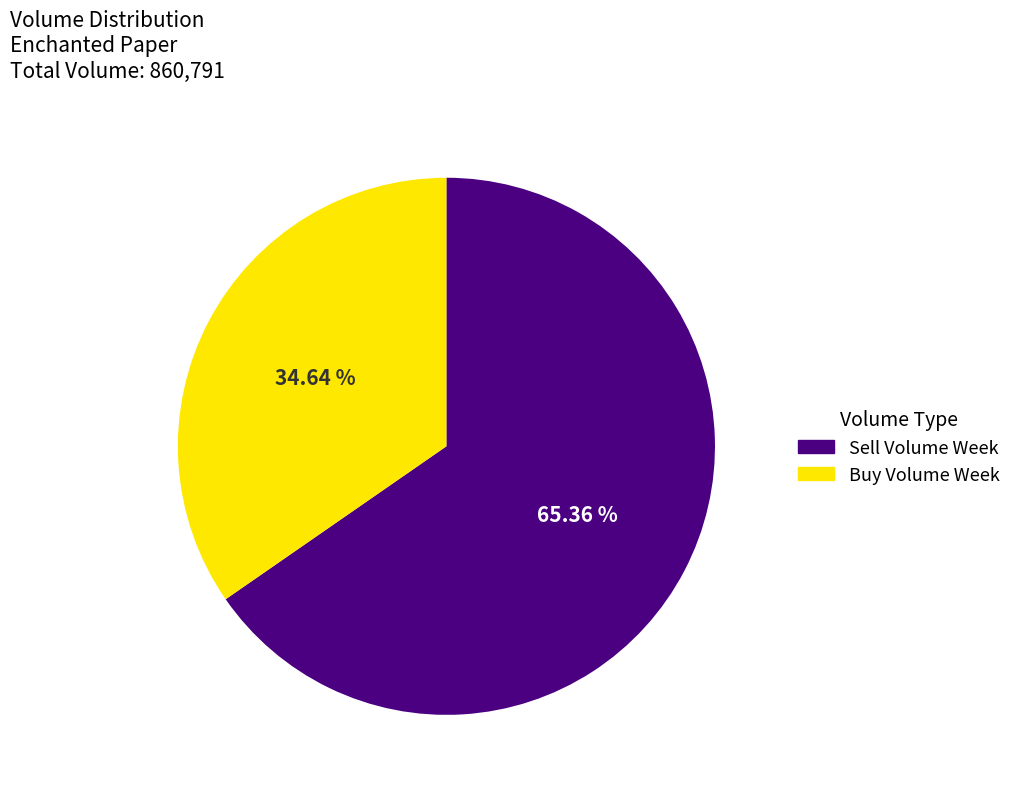

Which slice is the smallest?

Buy Volume Week